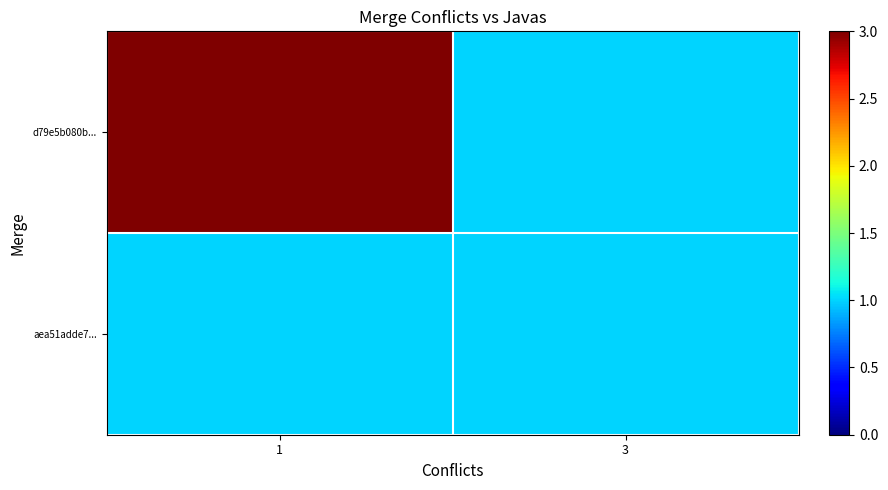

What is the total value across all series at 1?

4